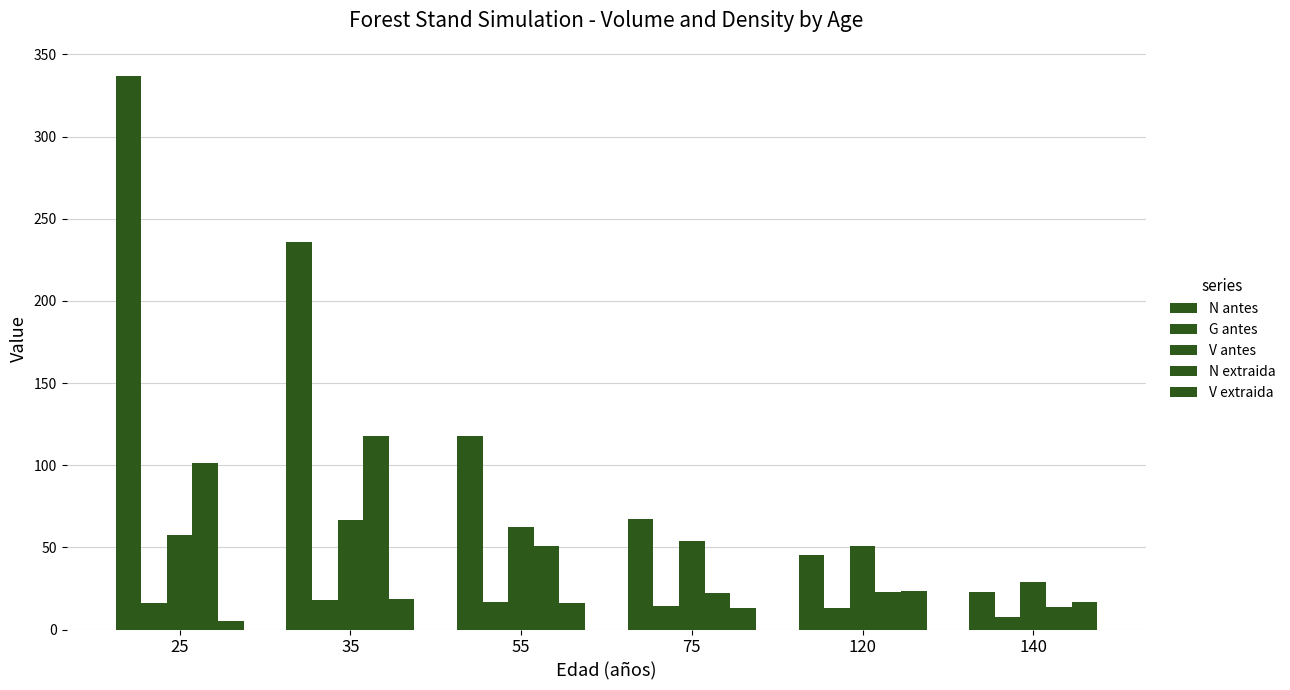

True or false: V antes has a value of 50.8 at 120.

True